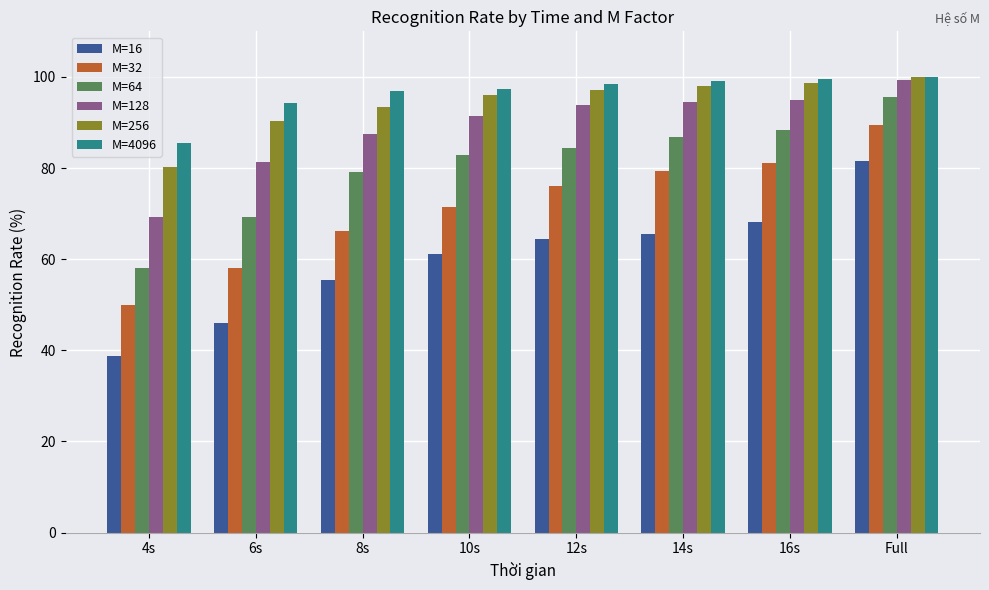

Rank the categories by M=64 value from lowest to highest.

4s, 6s, 8s, 10s, 12s, 14s, 16s, Full